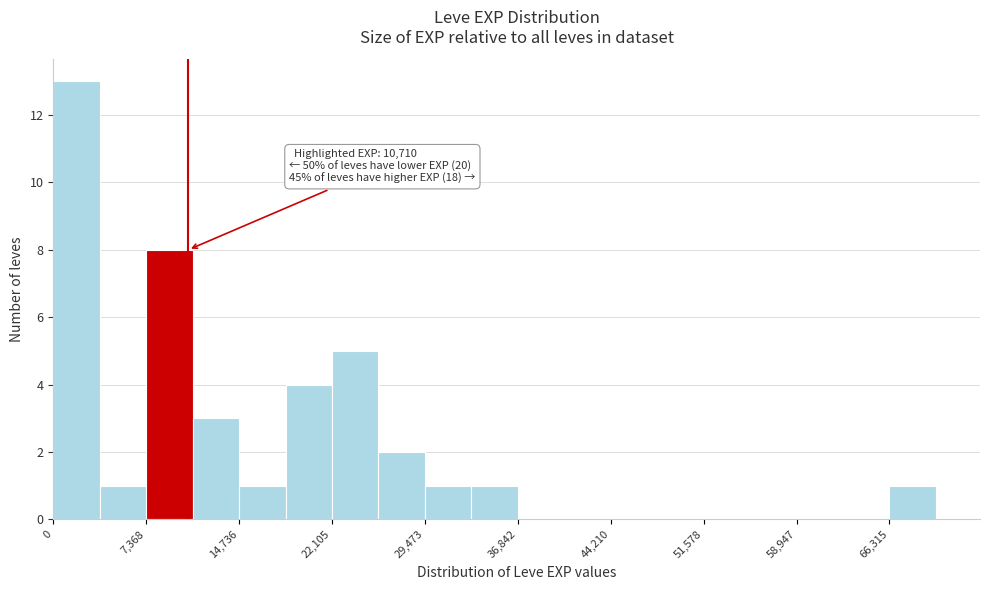

Read against the x-axis, roughly where is the centre of the tallest bar?

2000